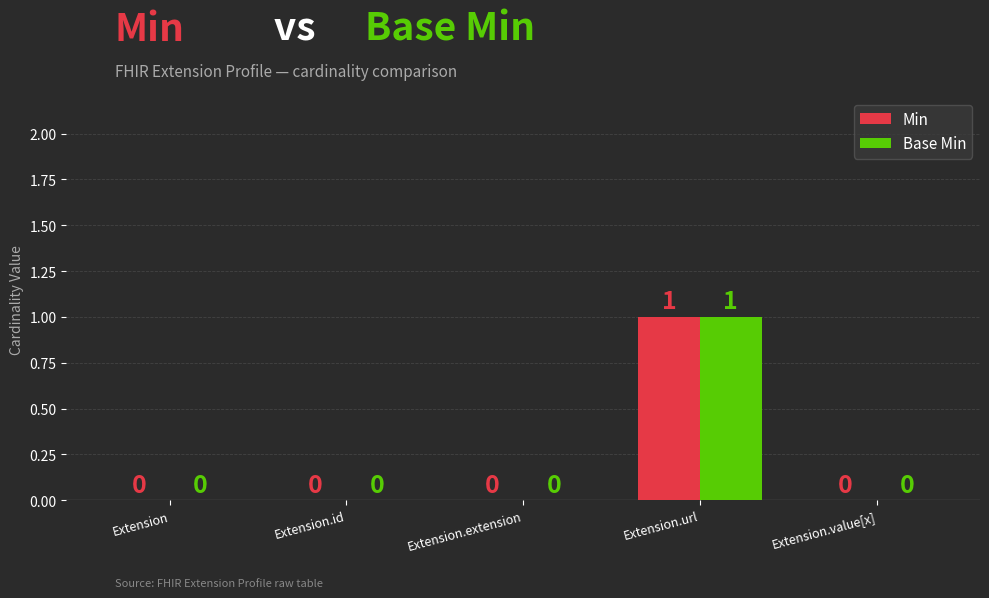

True or false: Min has a value of 0 at Extension.id.

True